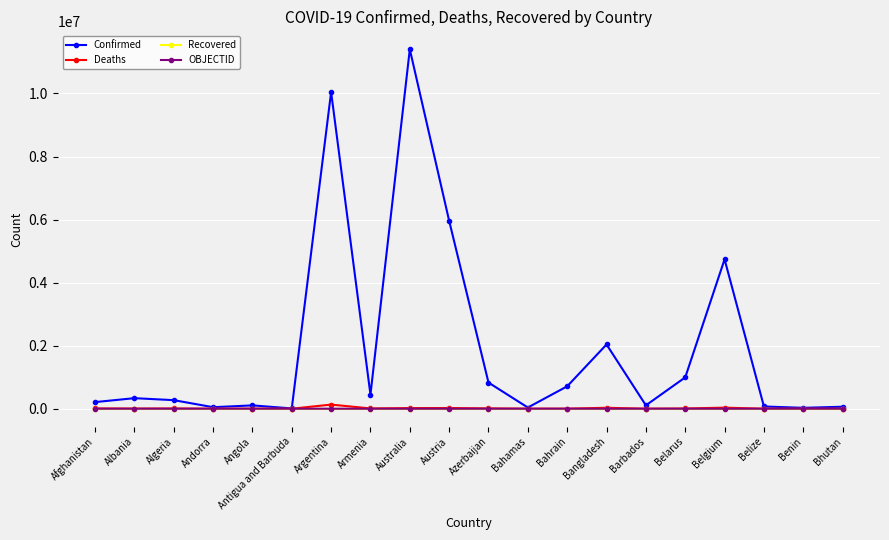

Which series has the widest spread of values?

Confirmed